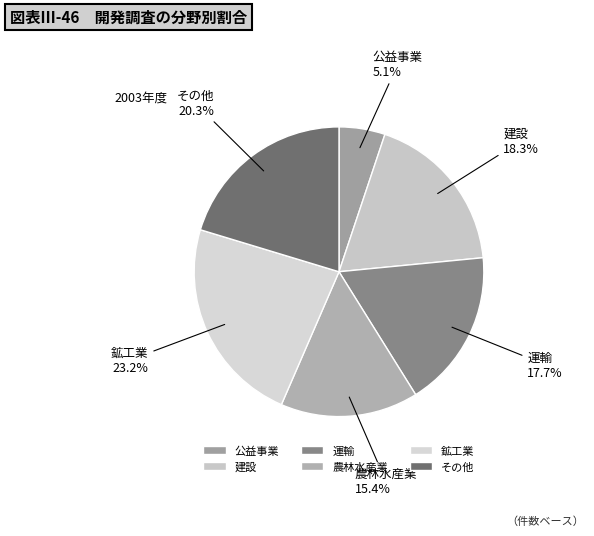

Is there a majority slice in this chart?

No